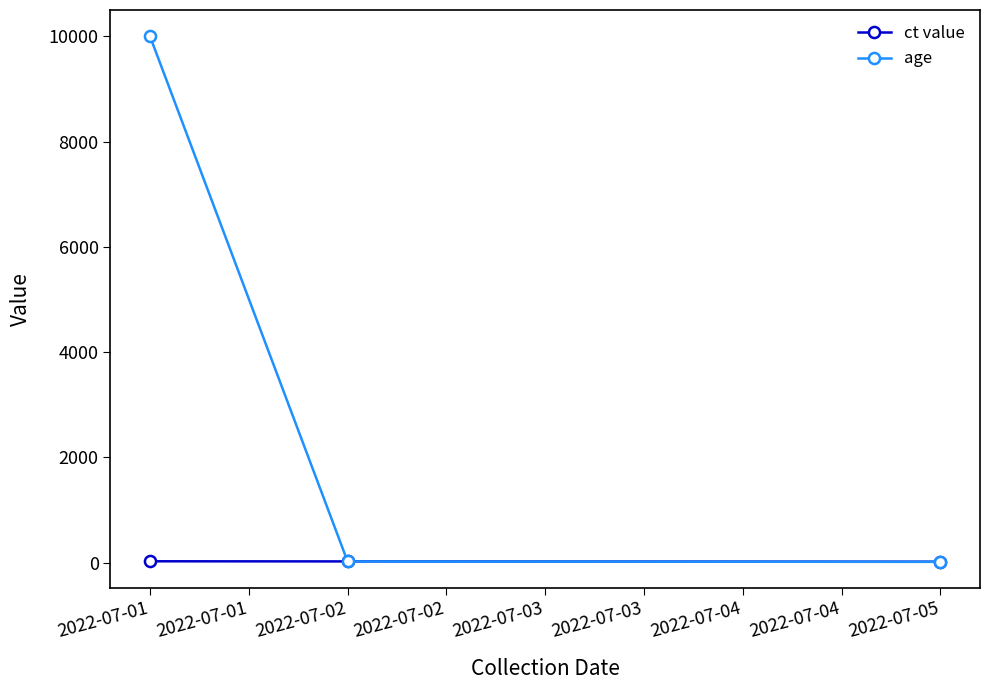

Is it true that ct value equals 29.0 at 2022-07-01?

True